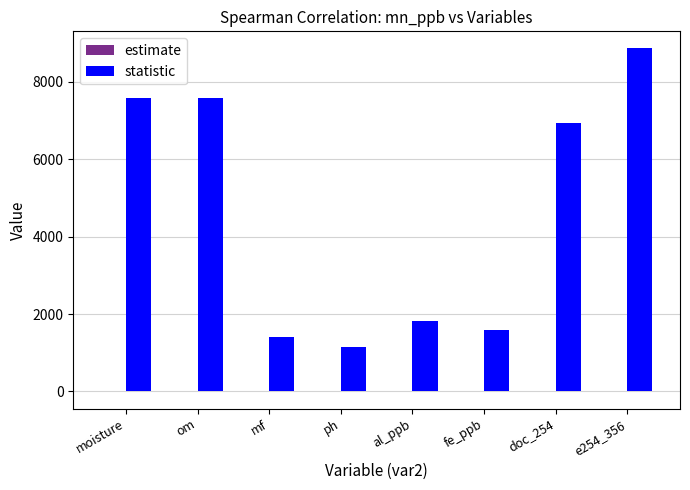

Where is statistic nearest to the value 5009?

doc_254